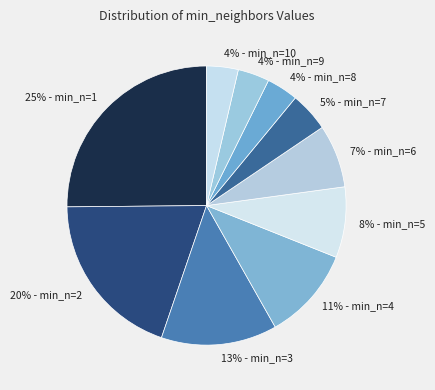

How many slices are in this pie chart?

10